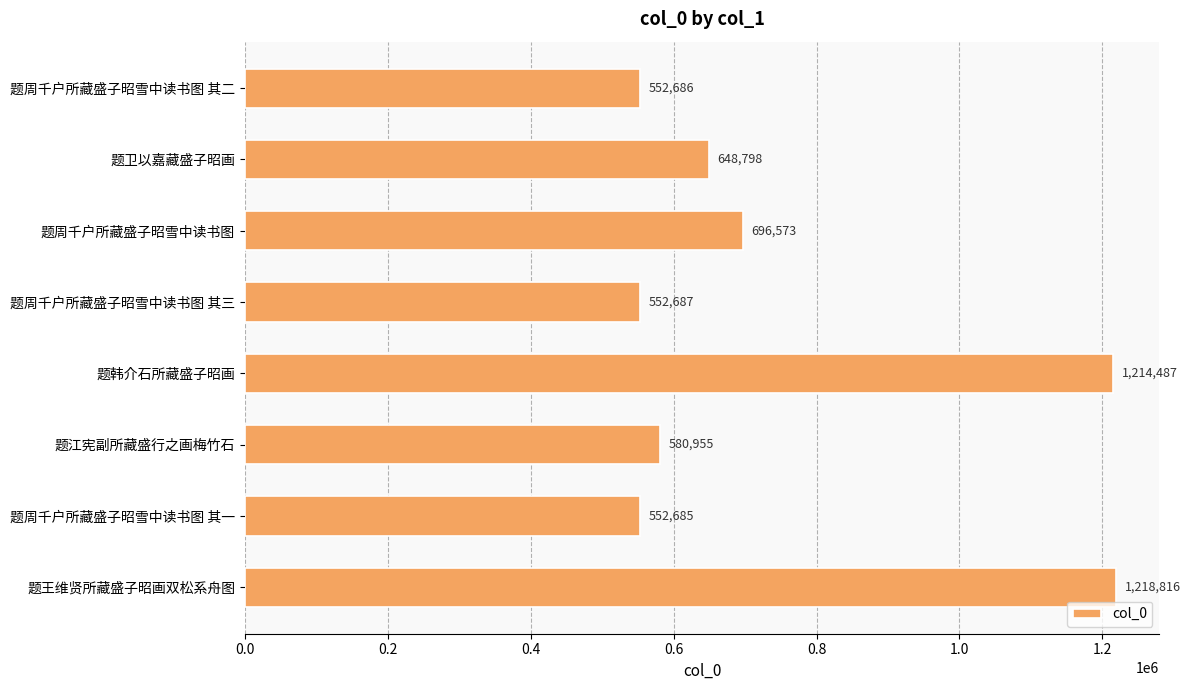

The chart shows a value of 2011374 at 题韩介石所藏盛子昭画. True or false?

False